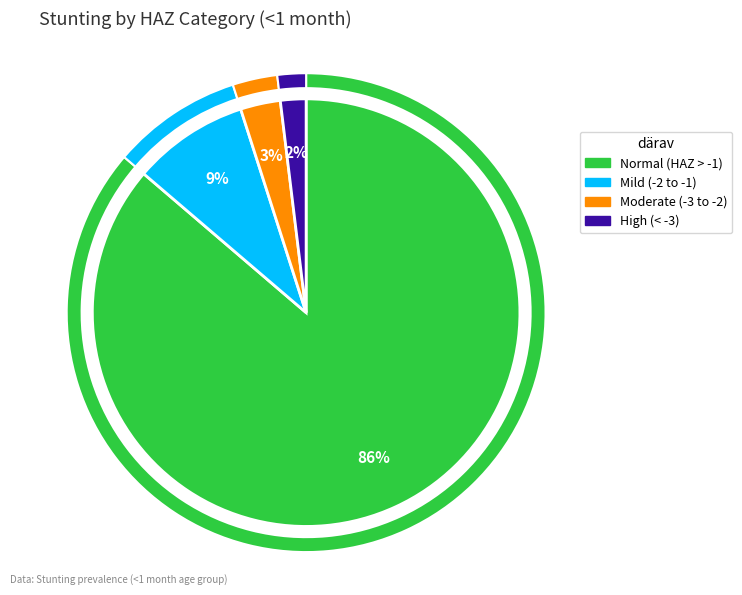

How many slices are in this pie chart?

4